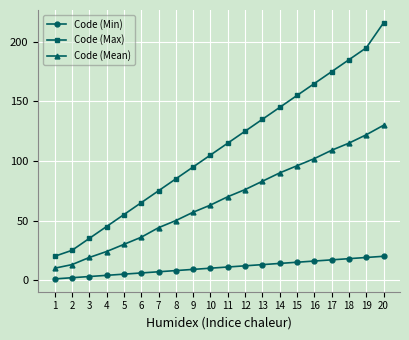

Rank the series at 4 from highest to lowest value.

Code (Max), Code (Mean), Code (Min)